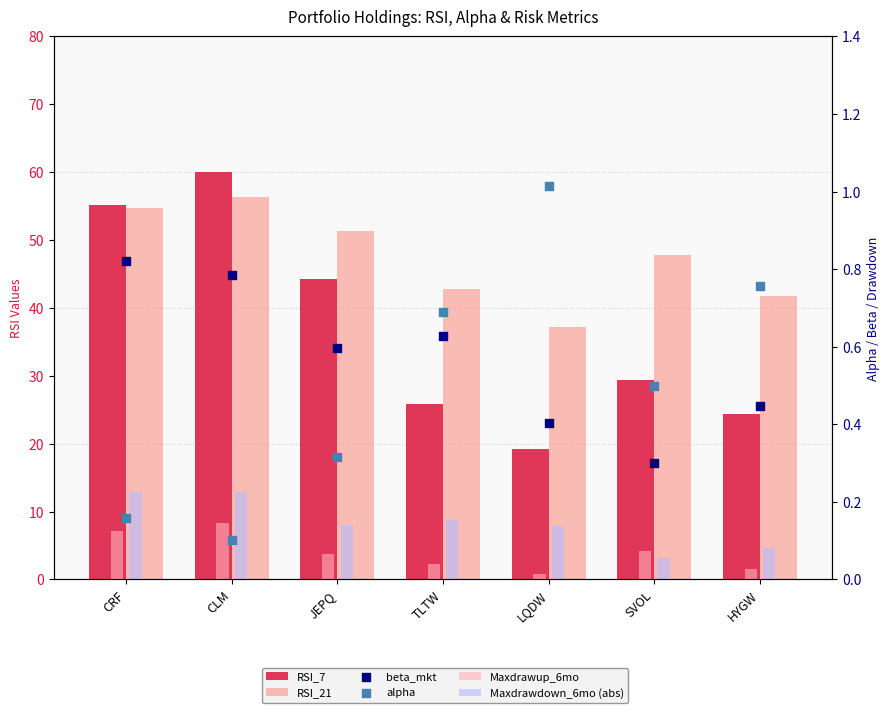

Which series has the largest total across all categories?

RSI_21